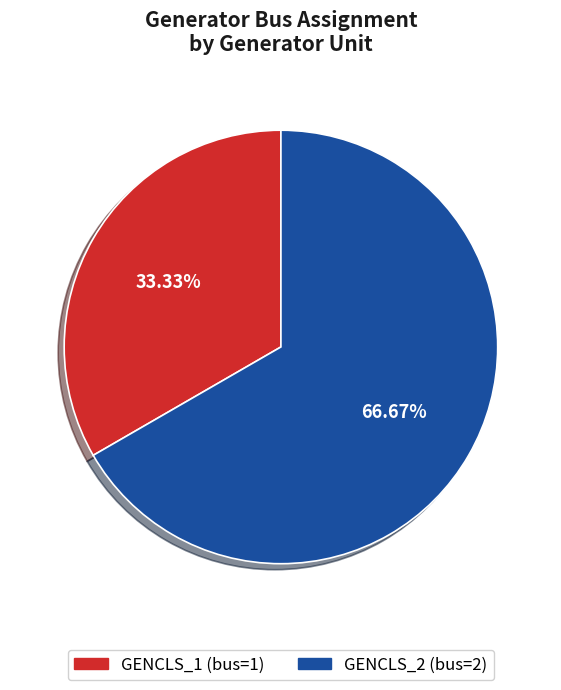

To the nearest percent, what is the combined percentage of GENCLS_1 and GENCLS_2?

100%